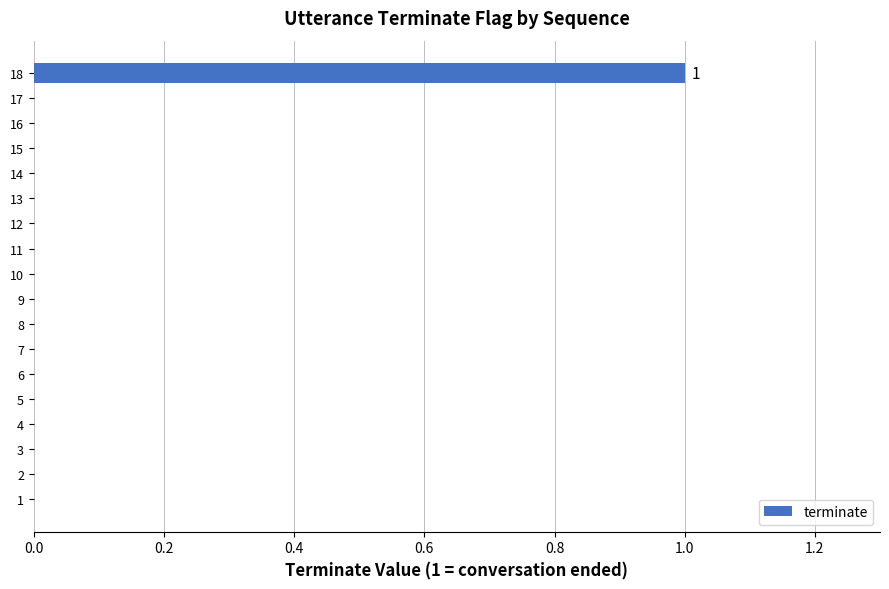

Count the number of categories in the chart.

18